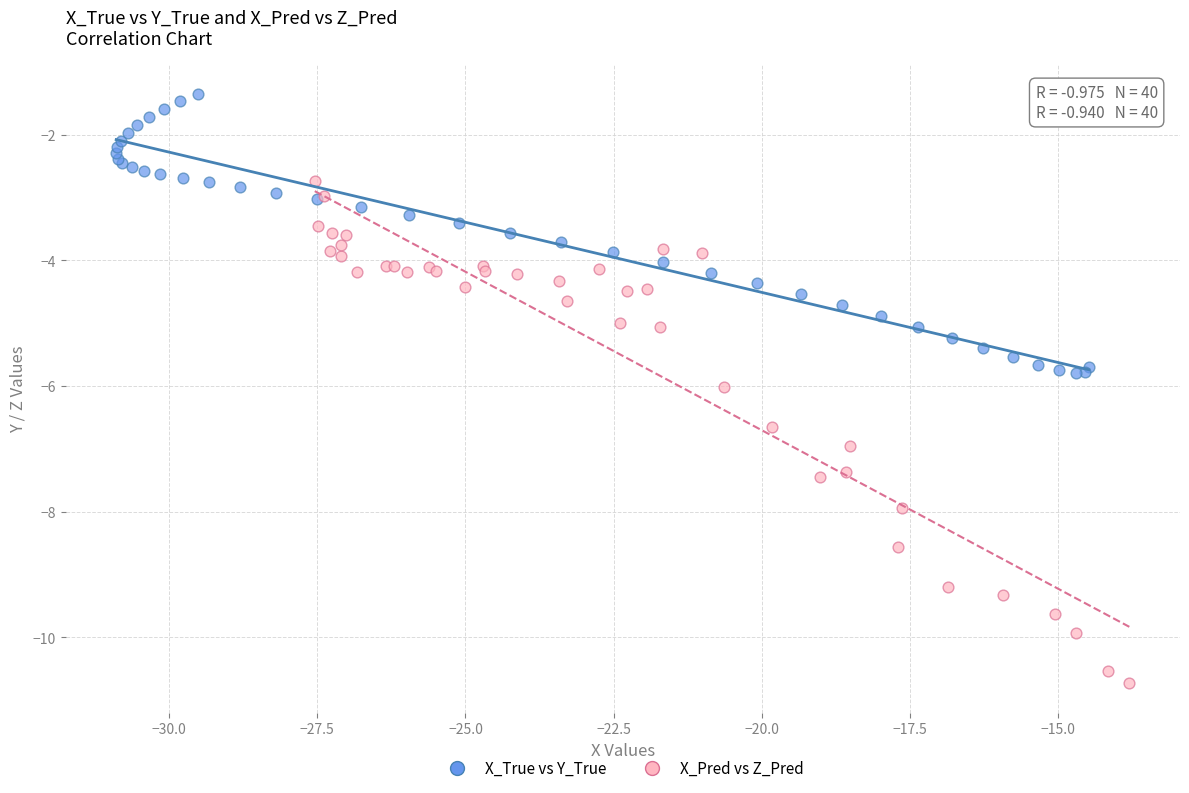

Which series reaches the minimum Y coordinate?

X_Pred vs Z_Pred